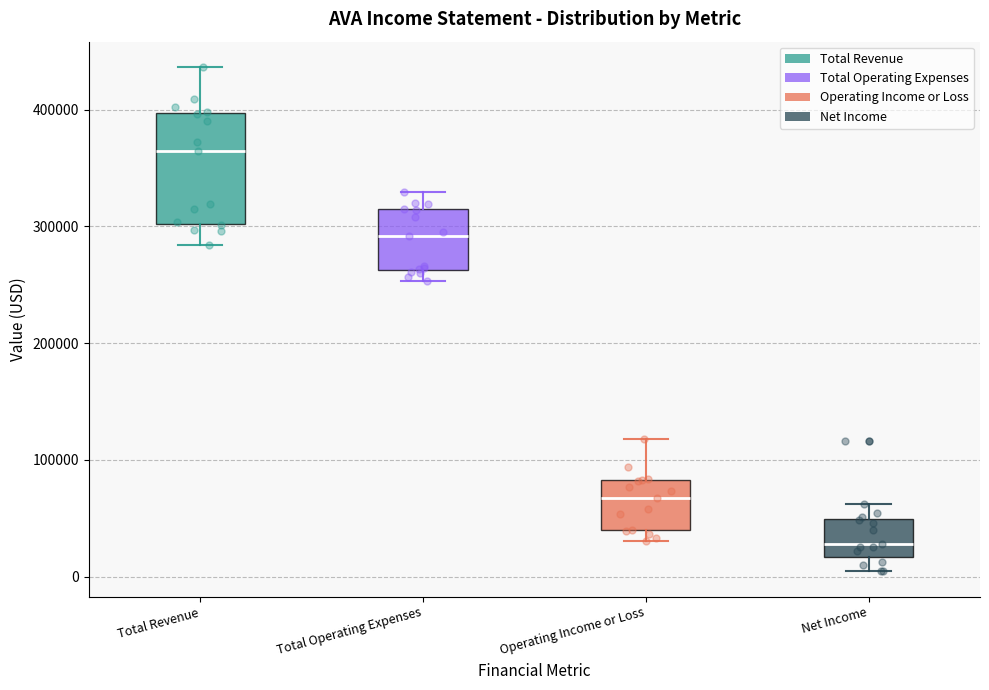

Reading left to right, transcribe this box plot: for each box, give where its median line is, the range the box spans, and where its two whiskers end, as read against the y-axis. The values are not printed on the chart, so give them approximately, as read against the axis.

Total Revenue: median 360000, box 300000 to 400000, whiskers 280000 to 440000
Total Operating Expenses: median 290000, box 260000 to 310000, whiskers 250000 to 330000
Operating Income or Loss: median 70000, box 40000 to 80000, whiskers 30000 to 120000
Net Income: median 30000, box 20000 to 50000, whiskers 0 to 60000